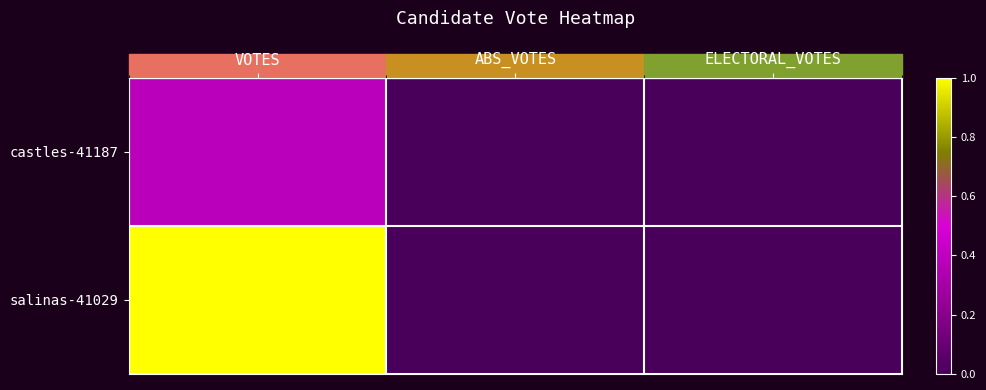

Which series has the largest total across all categories?

salinas-41029